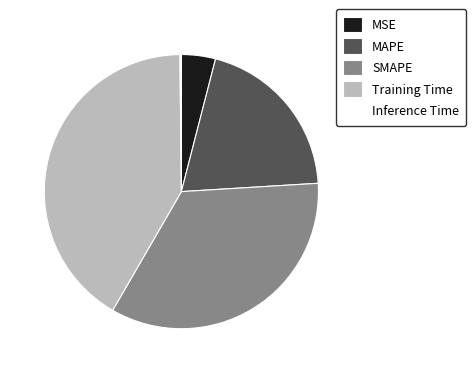

Is it true that Training Time is 27% of the pie?

False